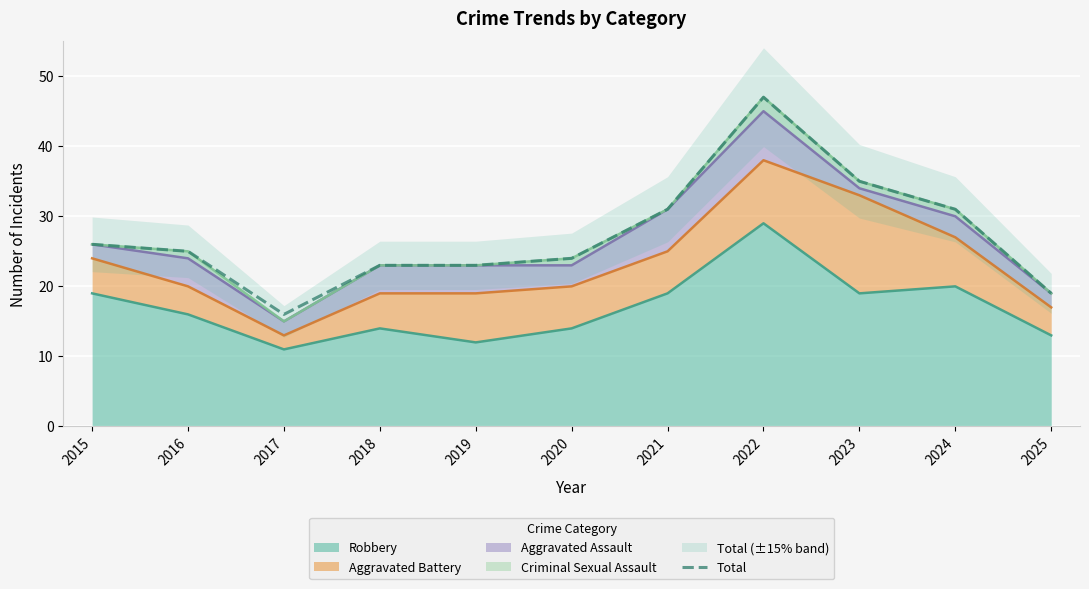

True or false: the data shows 31 at 2024.

True